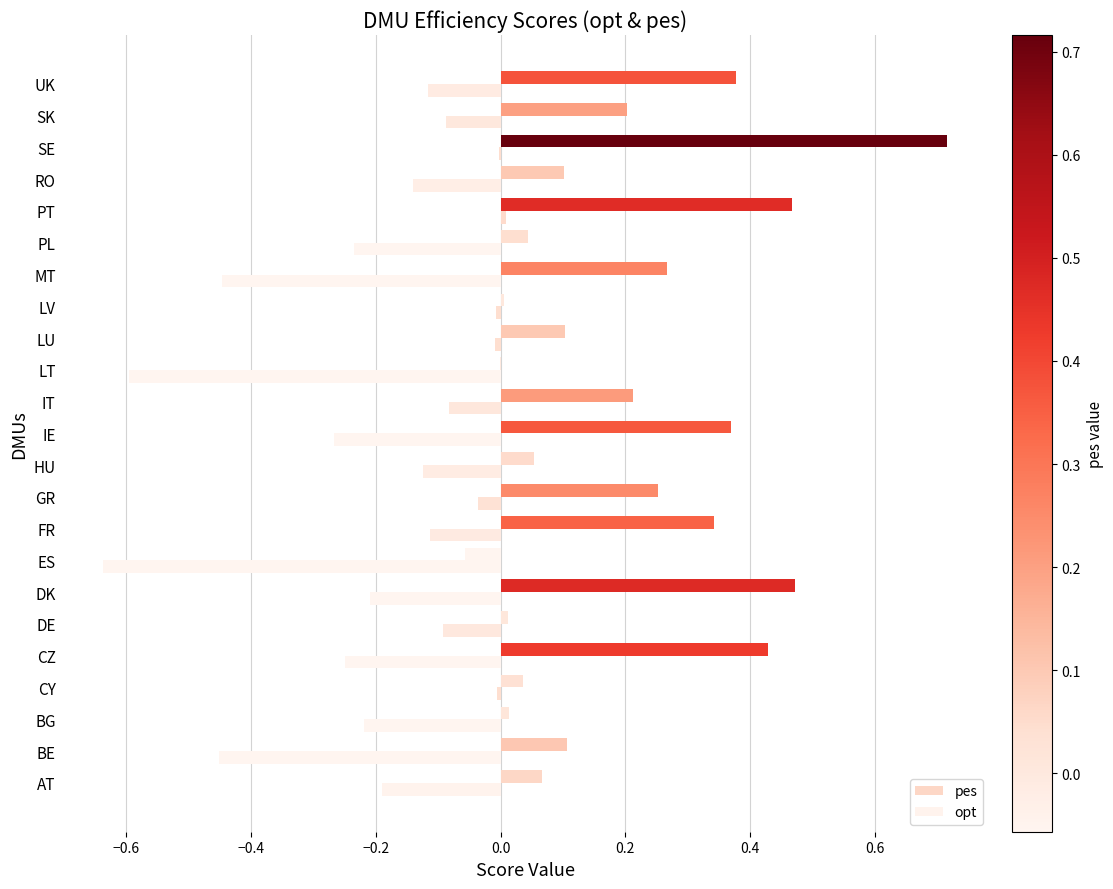

Which series has the largest total across all categories?

pes